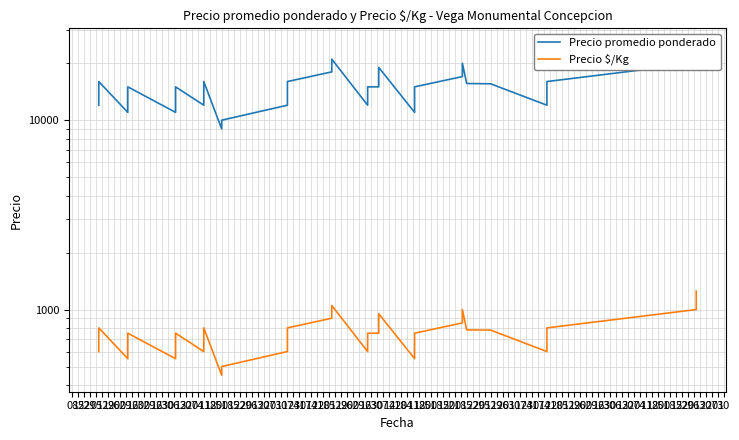

In Precio promedio ponderado, how many points are higher than both neighbors (excluding endpoints)?

7